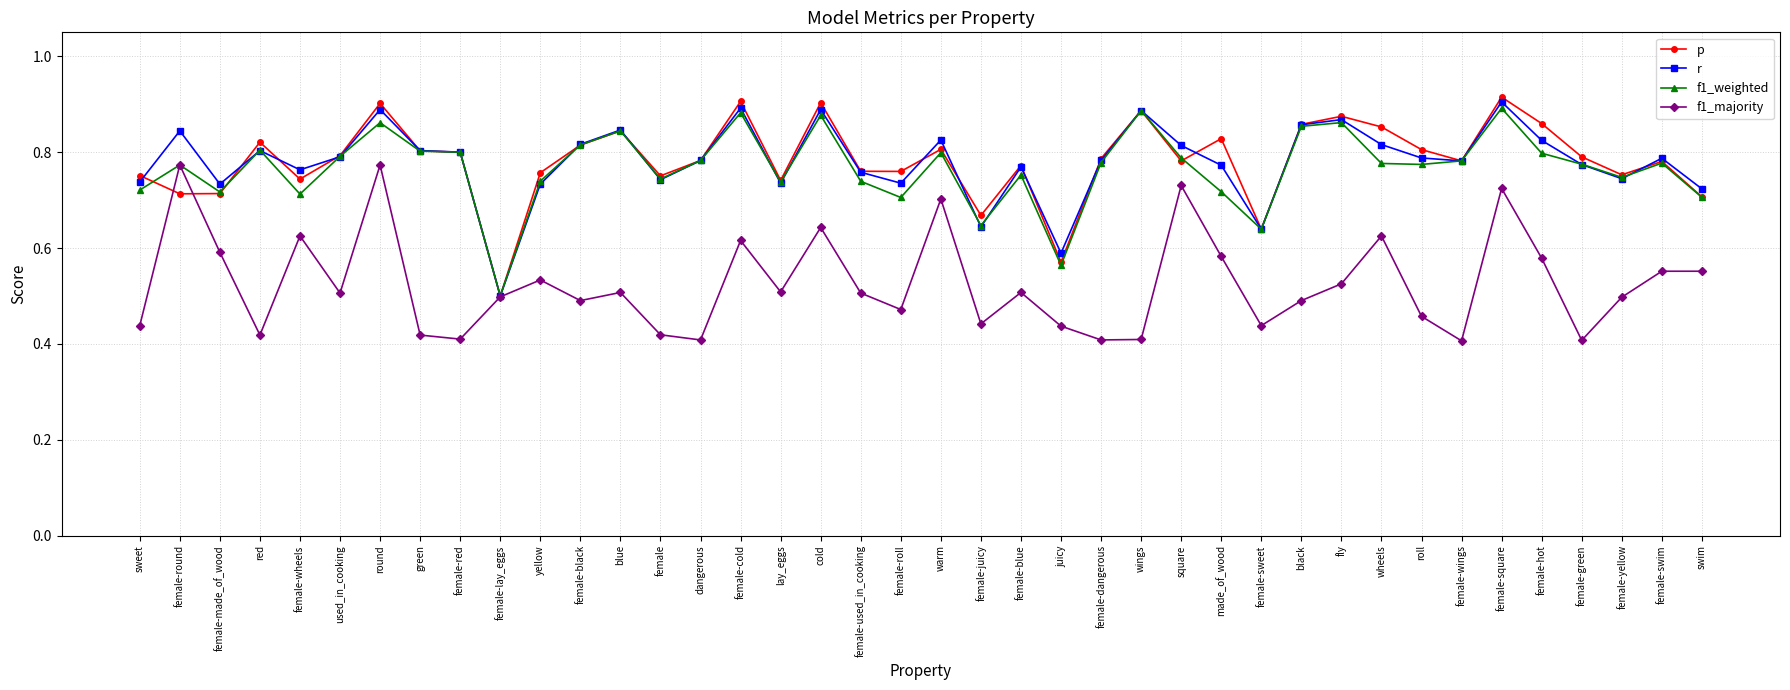

What position from the left is roll?

33